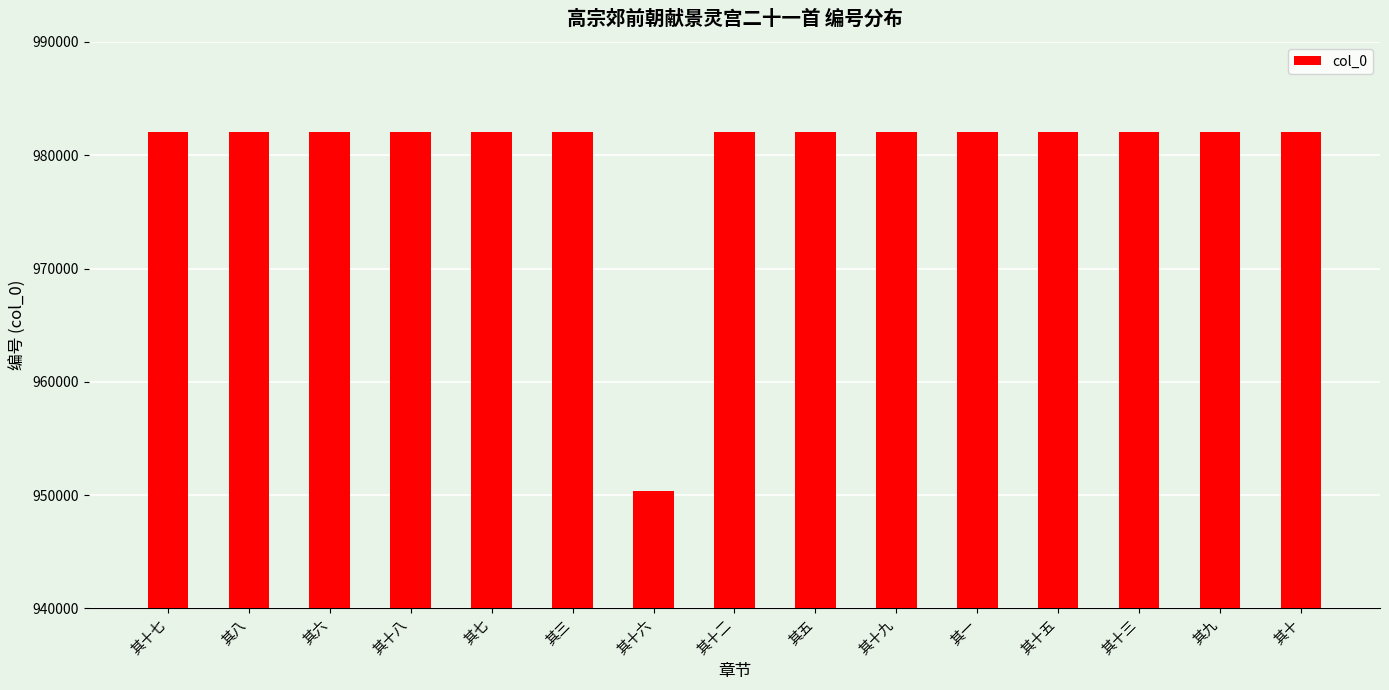

Are the bars horizontal?

No